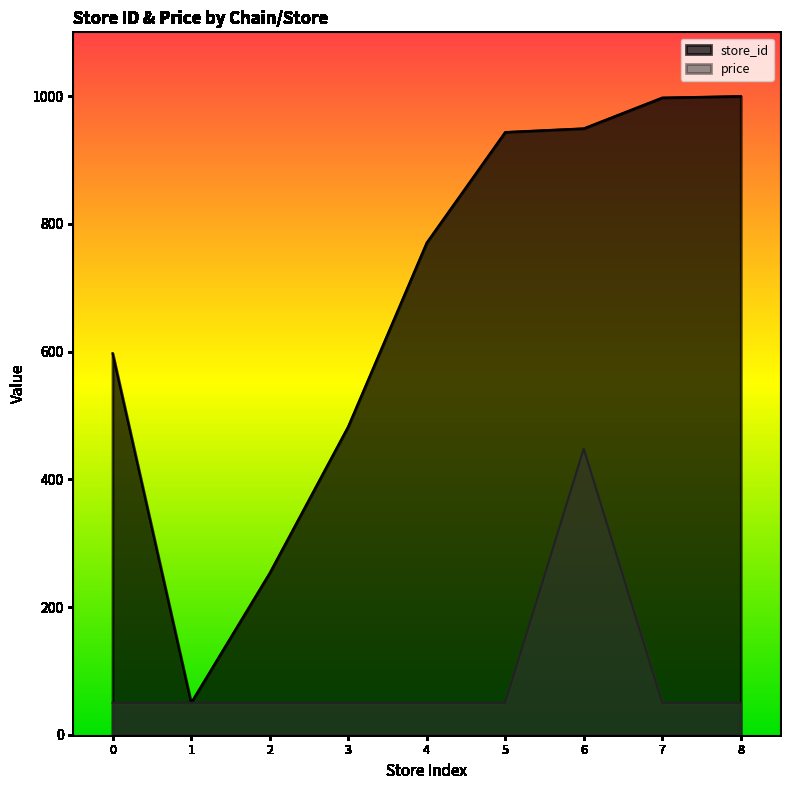

What is the sum of the price values at 2 and 3?

100.0